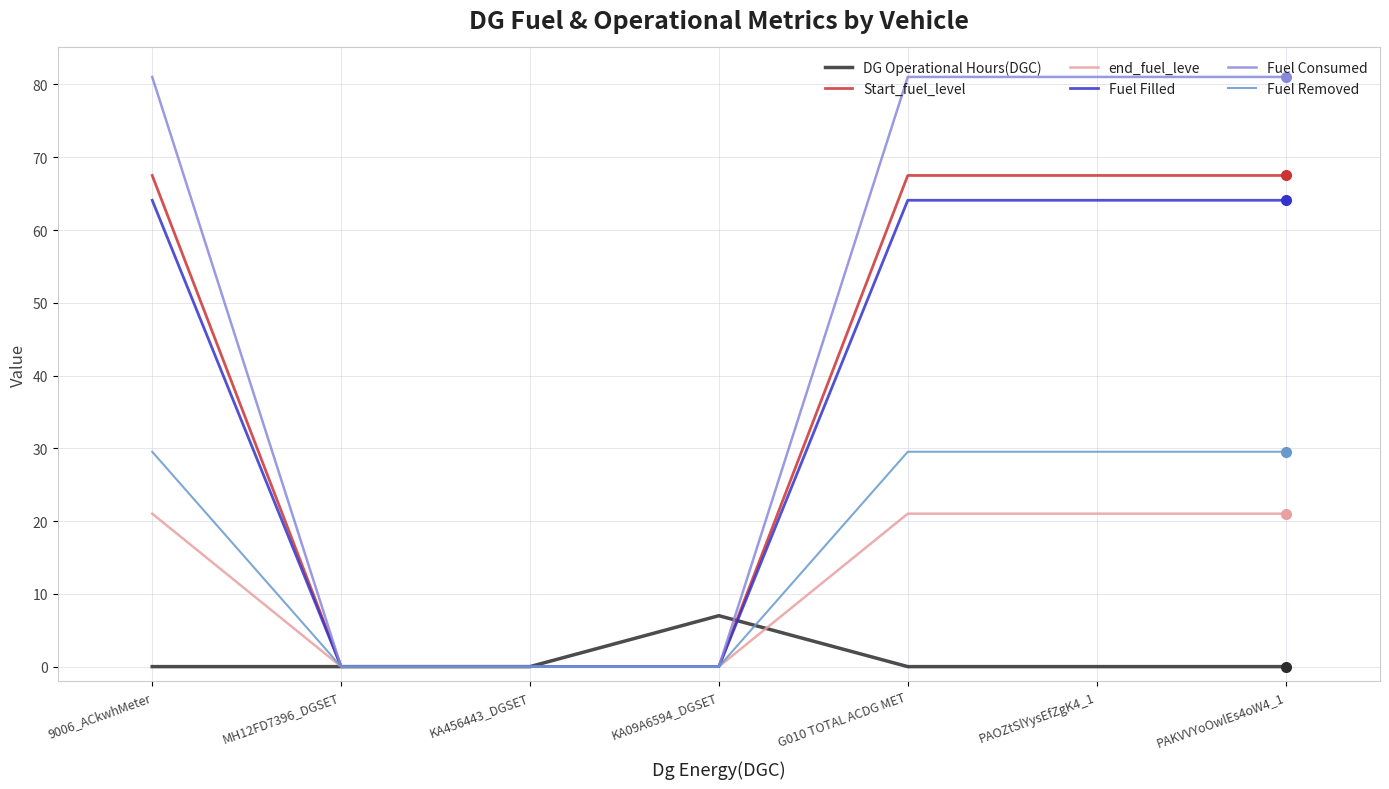

The value of Fuel Consumed at 9006_ACkwhMeter is 81.0. True or false?

True